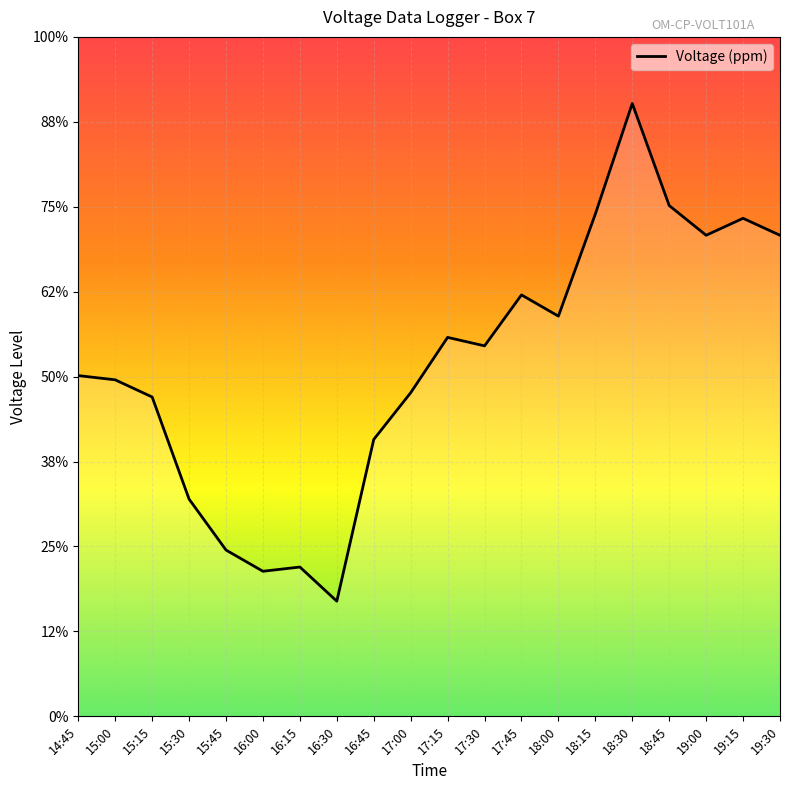

Does the chart display data point markers on the line(s)?

No